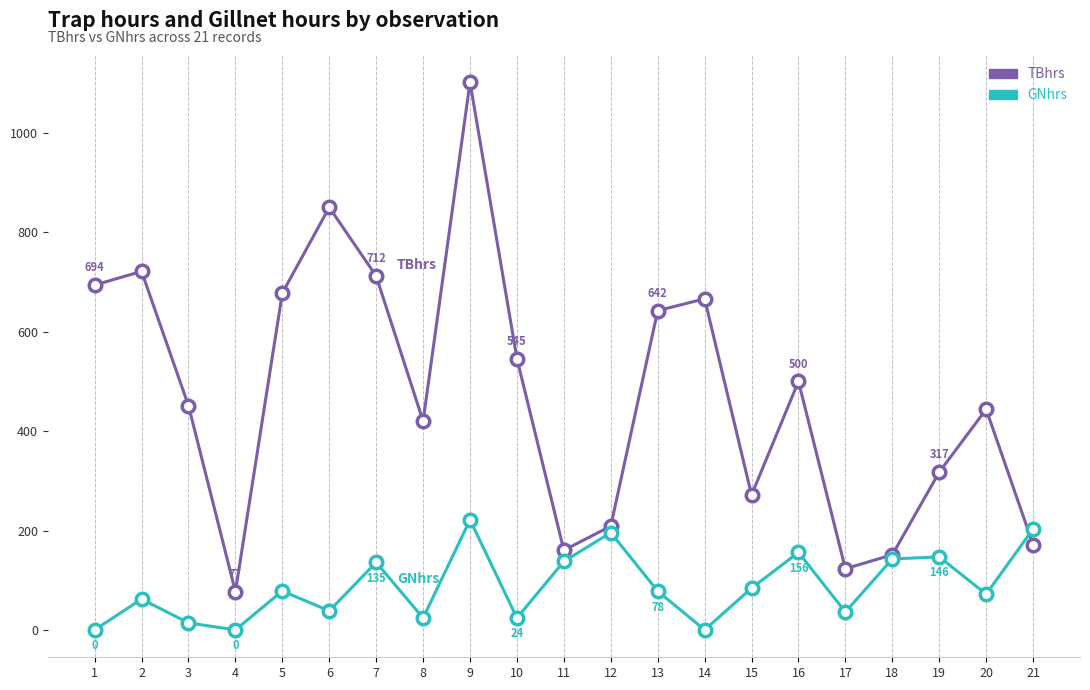

Rank the series at 4 from highest to lowest value.

TBhrs, GNhrs